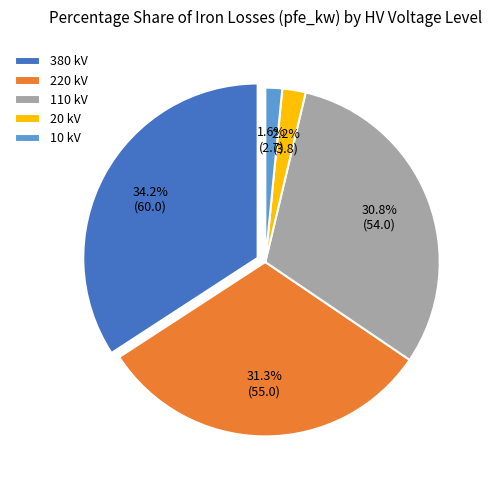

Rank the categories by value from highest to lowest.

380 kV, 220 kV, 110 kV, 20 kV, 10 kV